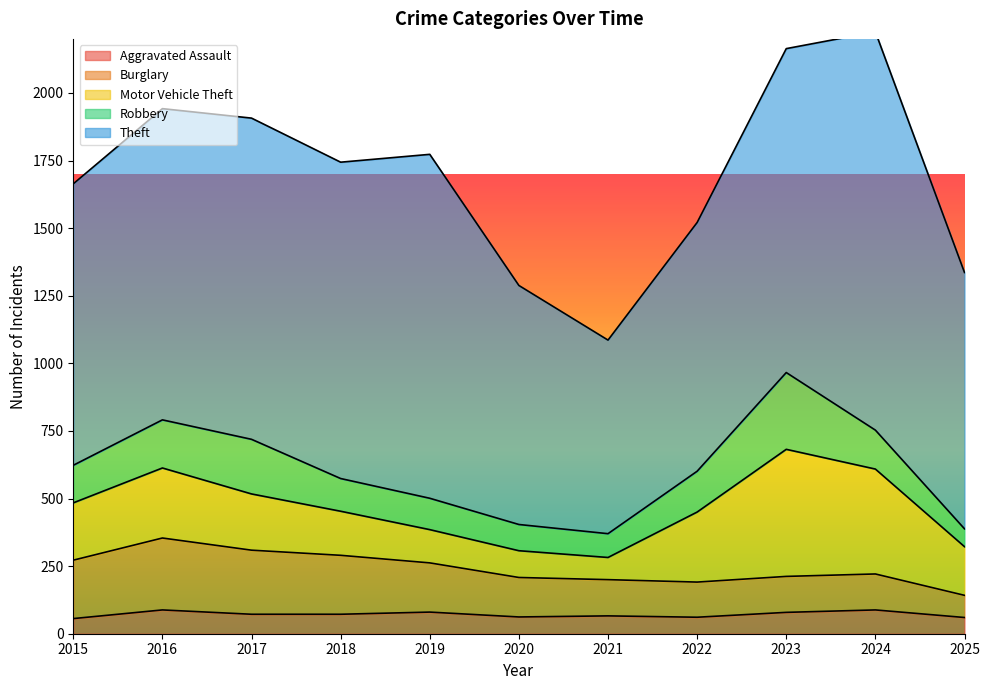

What is the sum of all Aggravated Assault values?

784